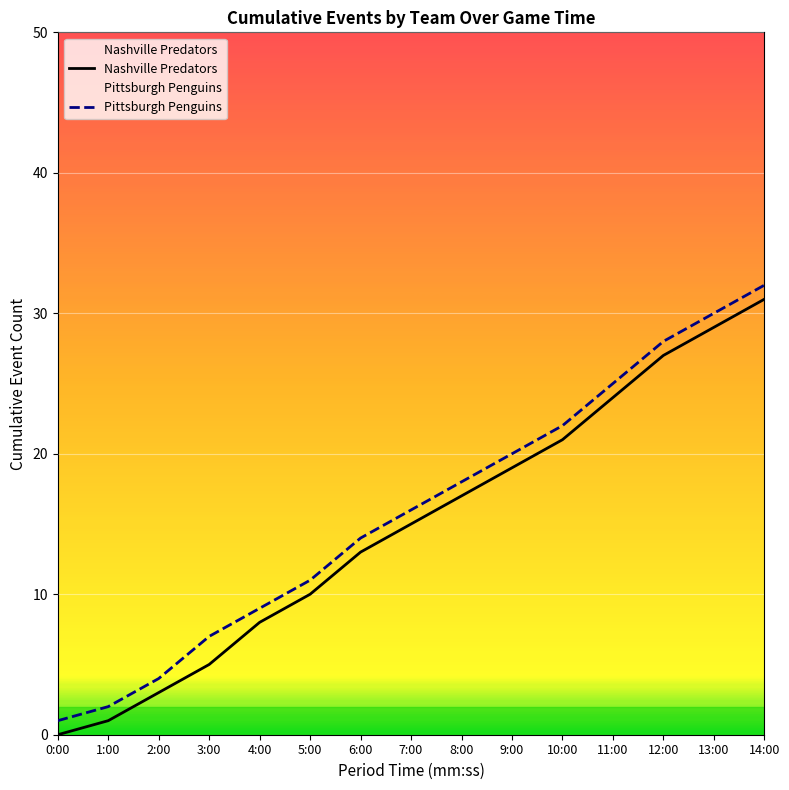

How many lines are shown in the chart?

2